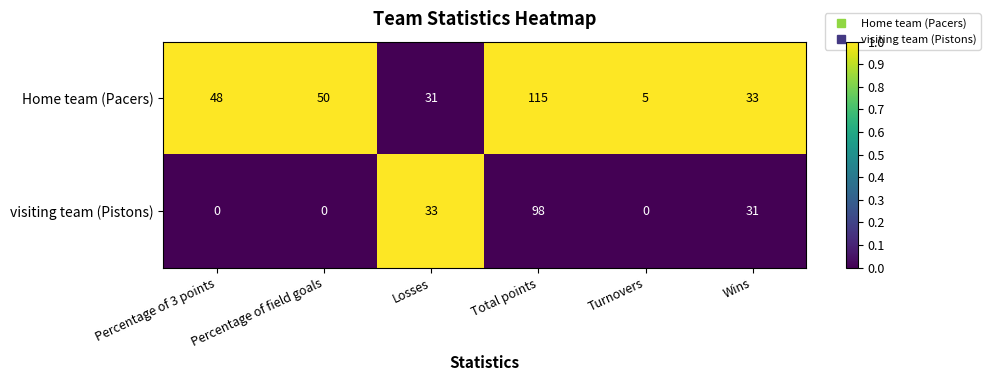

What is the spread (max minus min) of values at Percentage of 3 points?

48